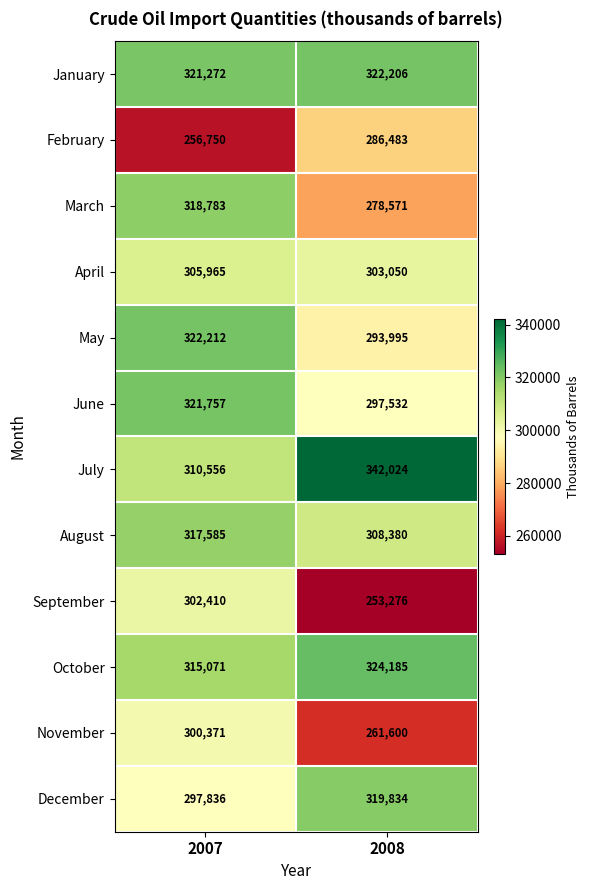

Which series has the largest range (max minus min)?

September